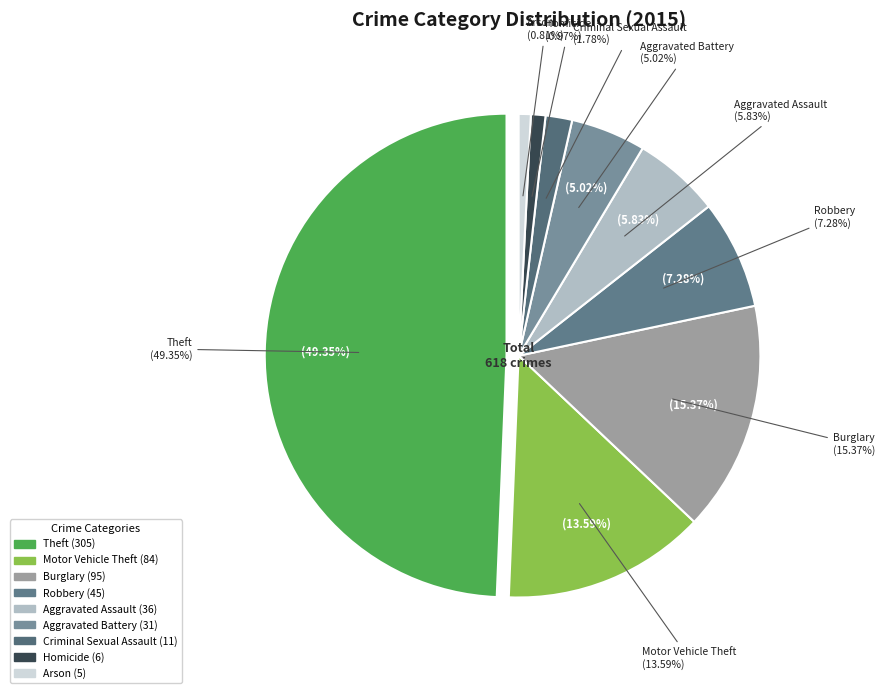

How much of the chart is everything except Theft?

50.6%